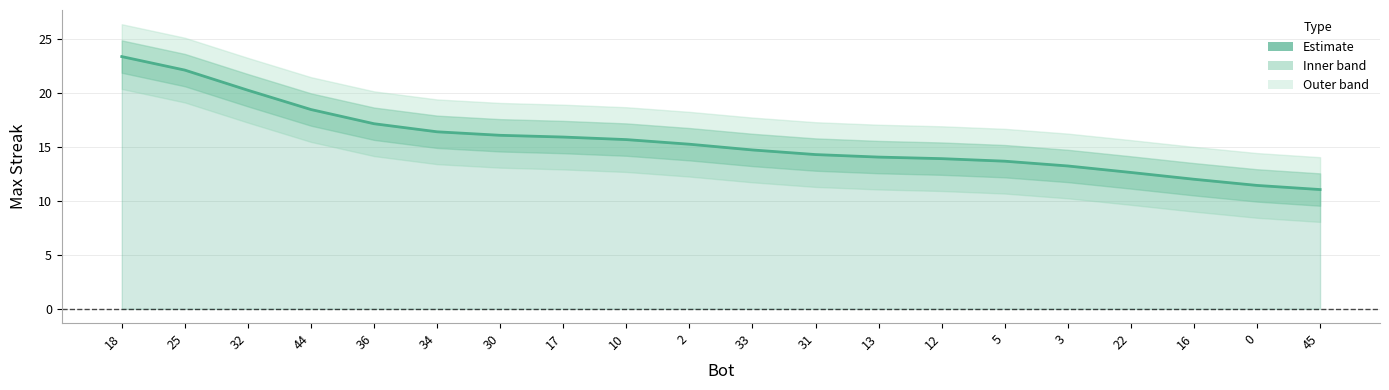

What position from the left is 44?

4